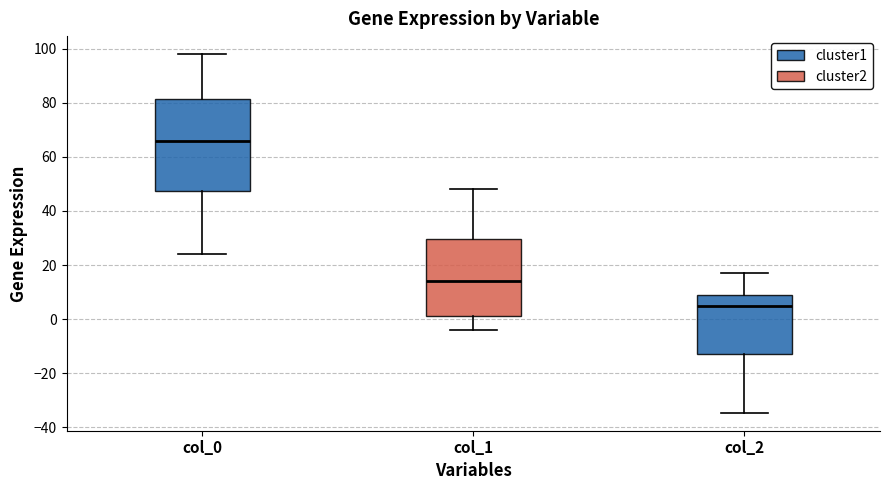

Reading left to right, transcribe this box plot: for each box, give where its median line is, the range the box spans, and where its two whiskers end, as read against the y-axis. The values are not printed on the chart, so give them approximately, as read against the axis.

col_0: median 66, box 48 to 82, whiskers 24 to 98
col_1: median 14, box 2 to 30, whiskers -4 to 48
col_2: median 6, box -12 to 10, whiskers -34 to 18